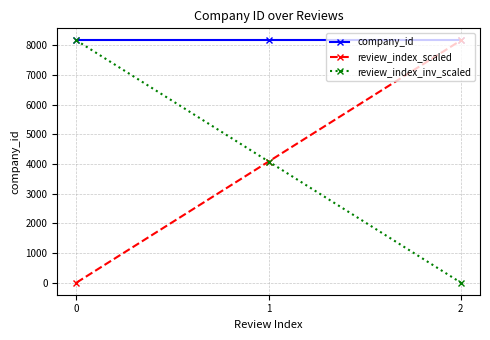

Does the chart display data point markers on the line(s)?

Yes